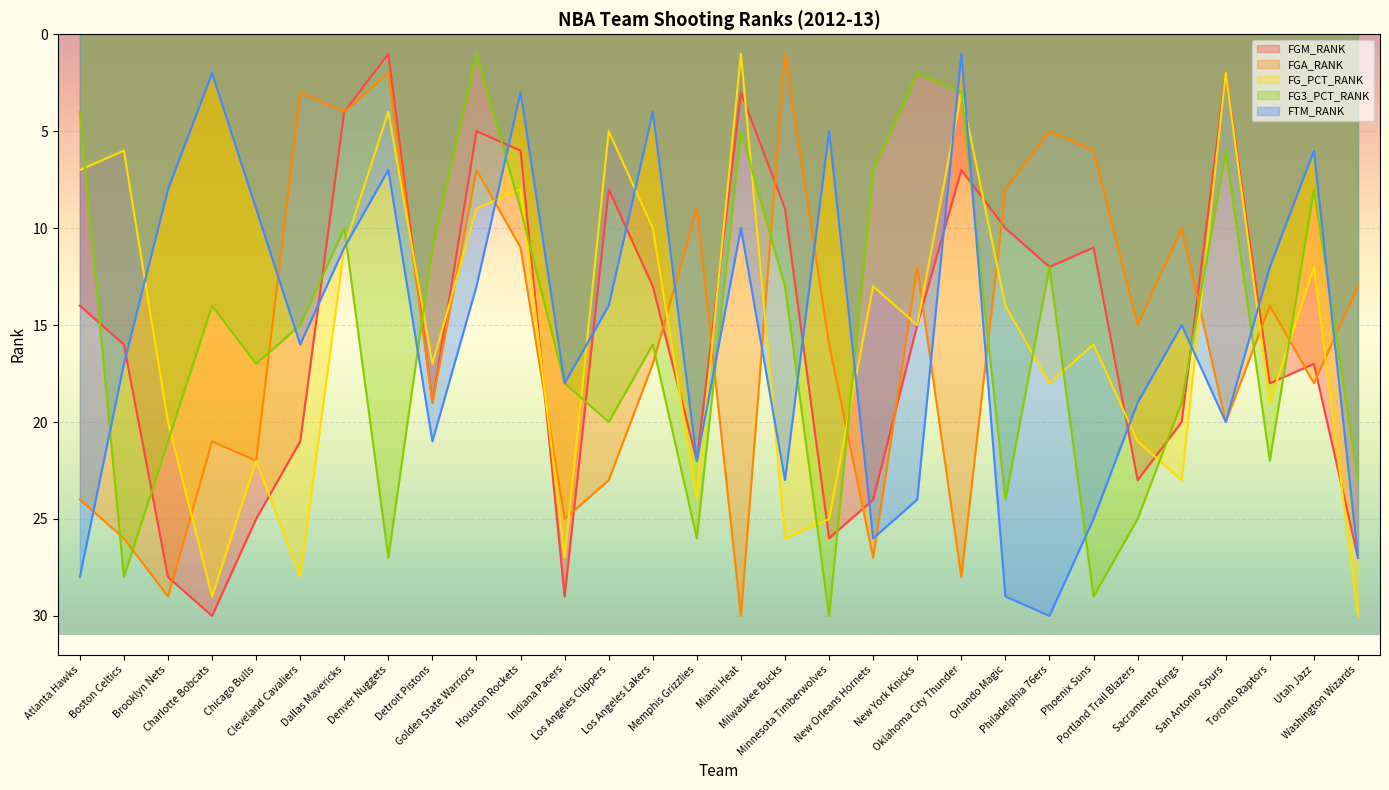

True or false: FGM_RANK and FG_PCT_RANK intersect in this chart.

True